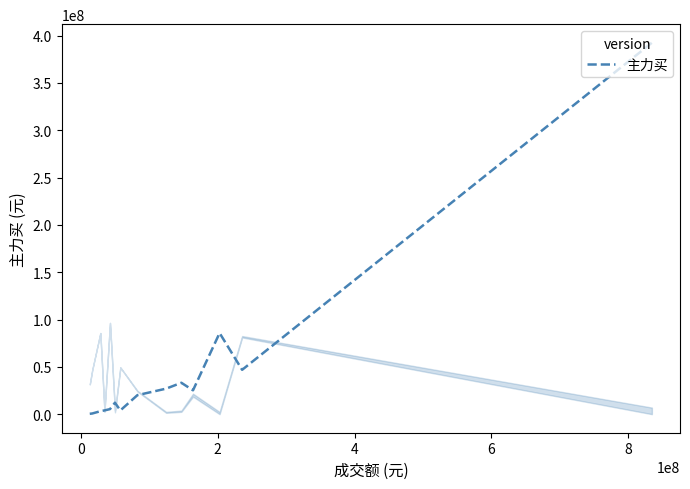

What is the greatest value displayed?

392404248